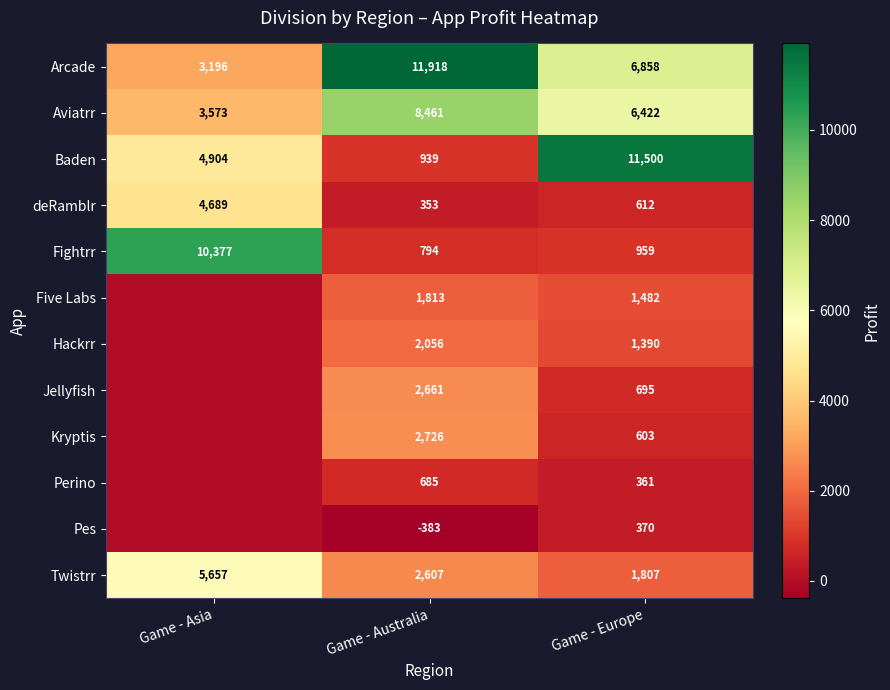

What is the total value across all series at Game - Australia?

34630